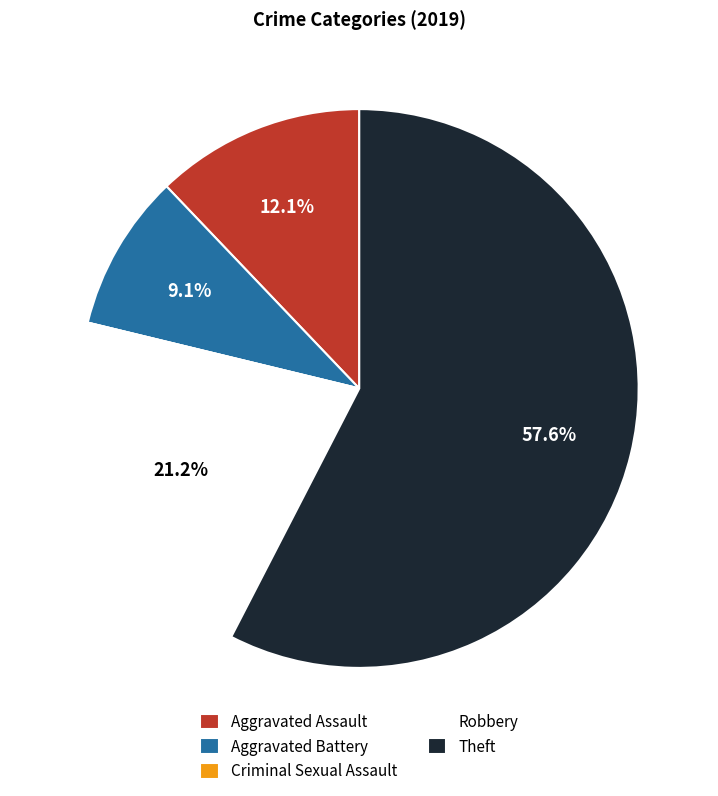

Which slice is the largest?

Theft